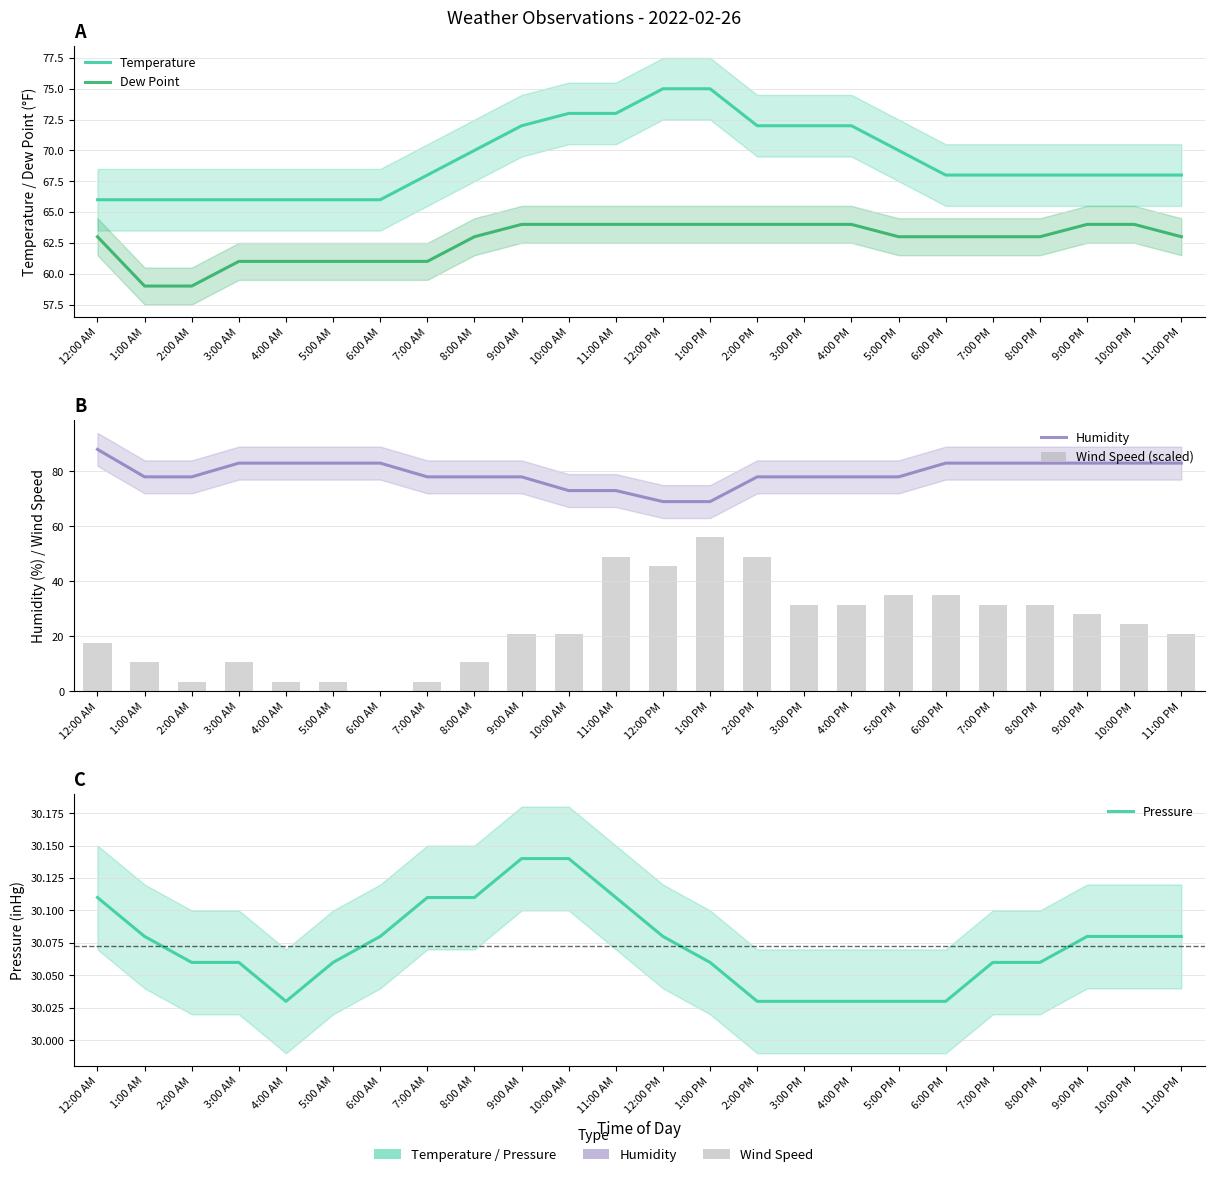

What is the label of the 24th bar from the left?

11:00 PM